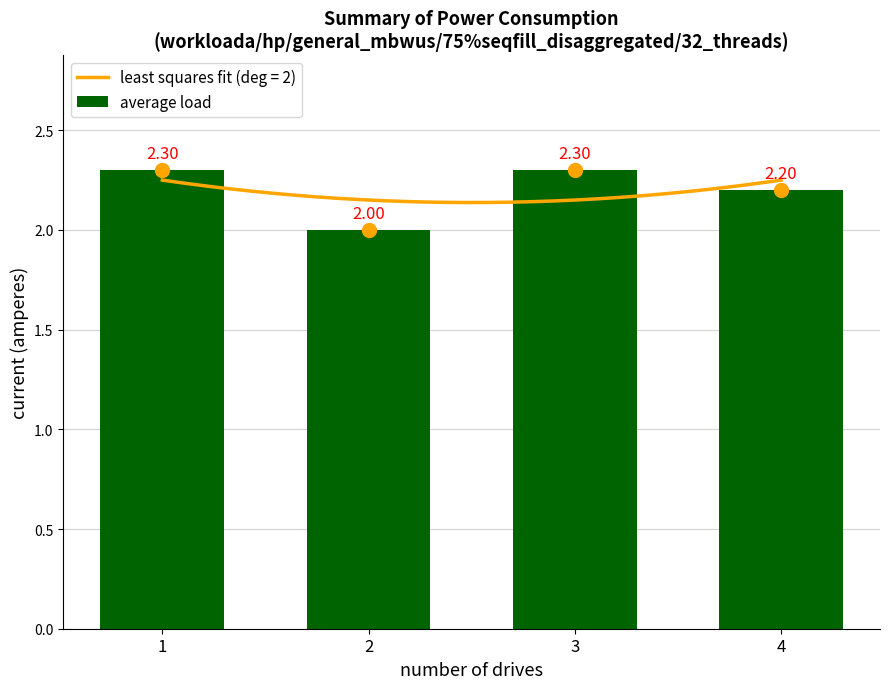

Rank the categories by value from lowest to highest.

2, 4, 1, 3